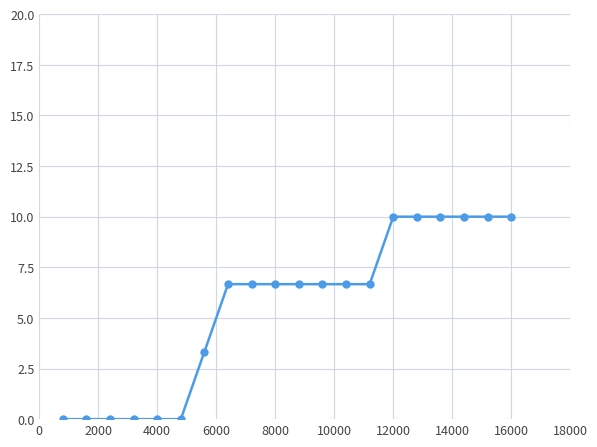

What is the maximum value shown in the chart?

10.0